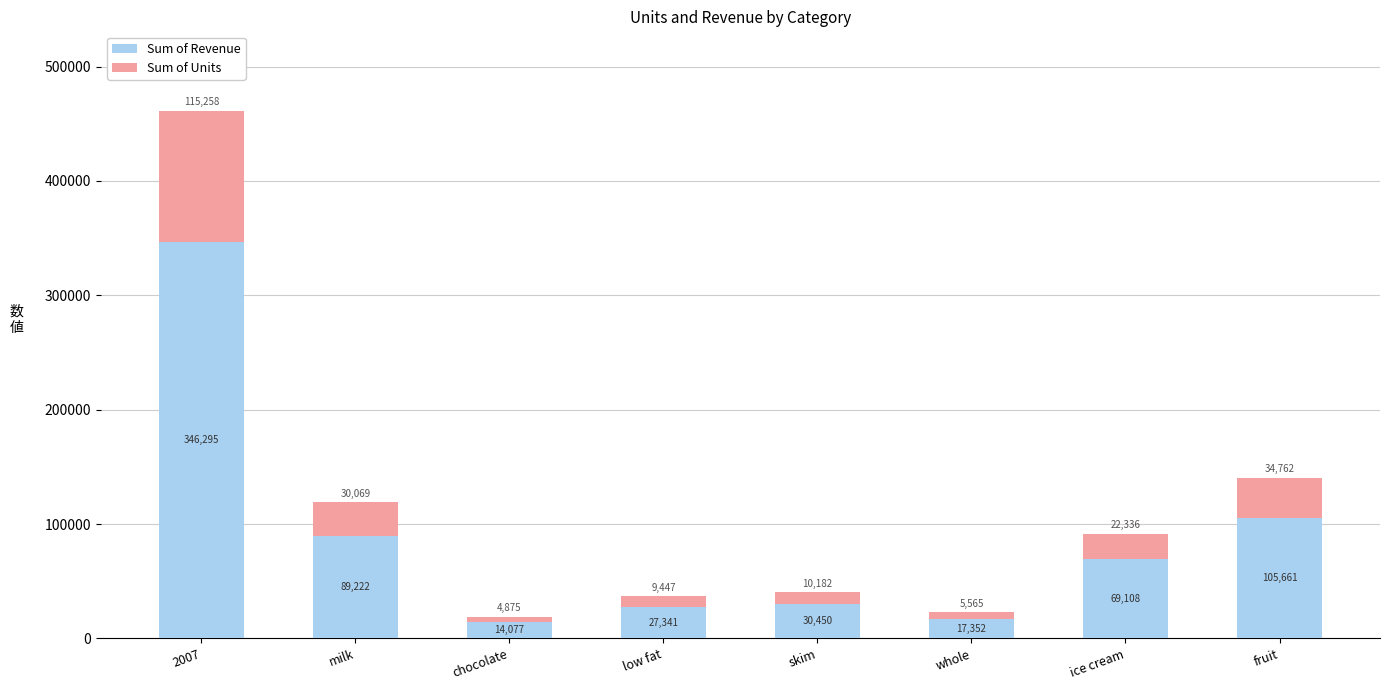

What is the maximum value for Sum of Revenue?

346295.6